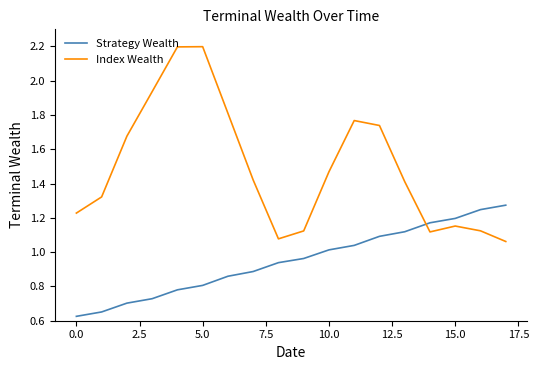

Which series has the widest spread of values?

Index Wealth